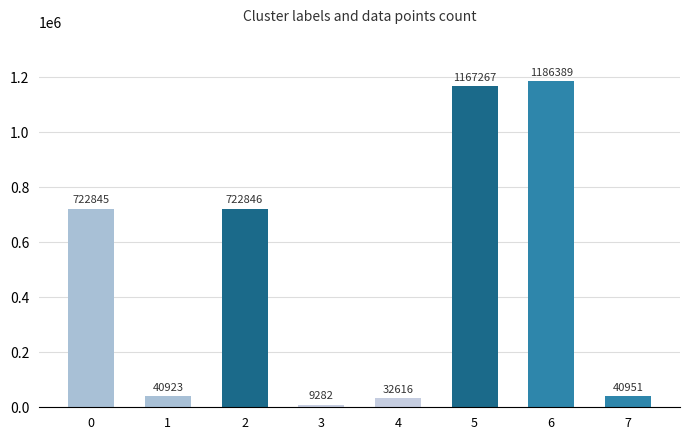

How many bars are there in total?

8